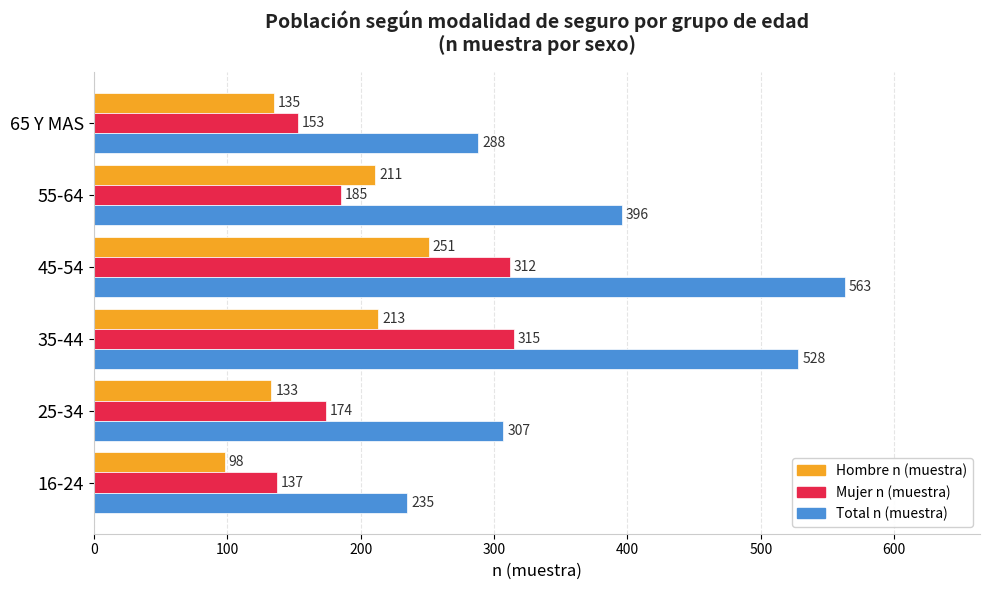

What are all the series names shown in the legend?

Hombre n (muestra), Mujer n (muestra), Total n (muestra)